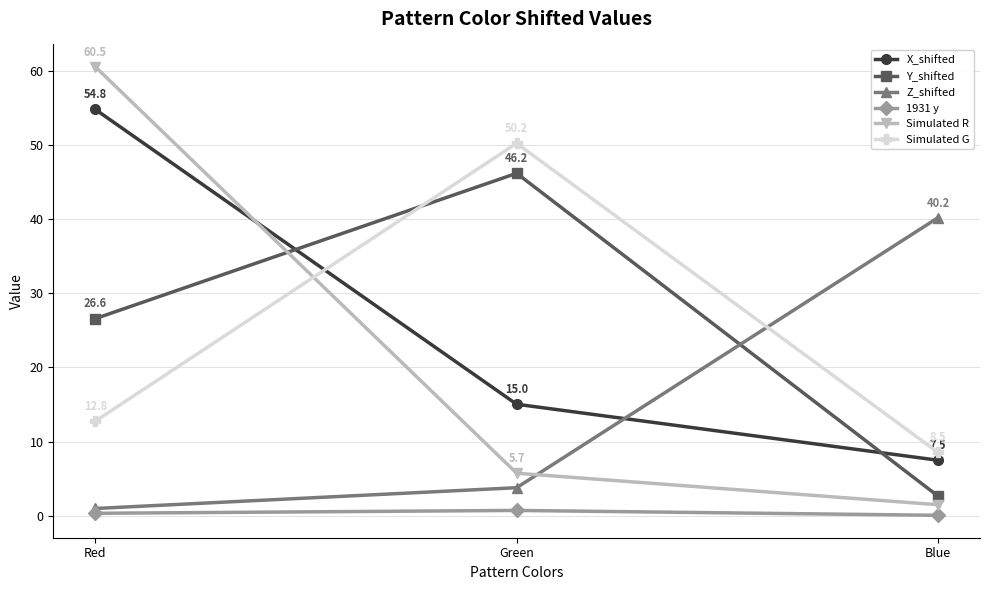

What are all the series names shown in the legend?

X_shifted, Y_shifted, Z_shifted, 1931 y, Simulated R, Simulated G